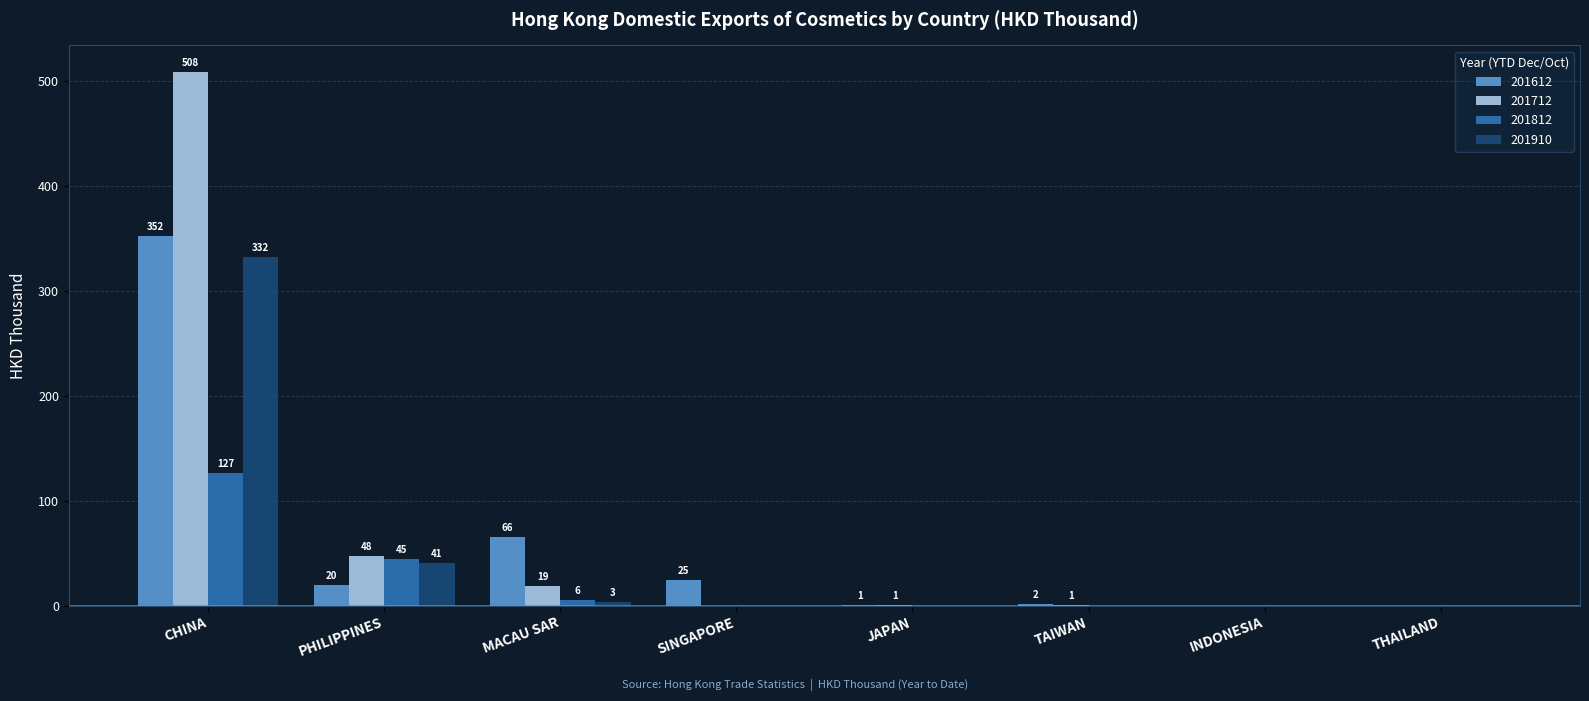

Where is 201712 nearest to the value 254?

PHILIPPINES